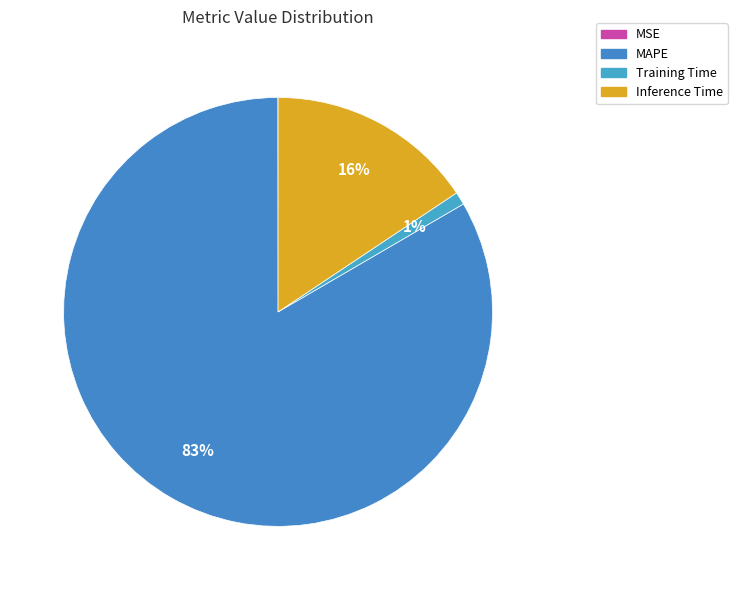

Which slice is the largest?

MAPE